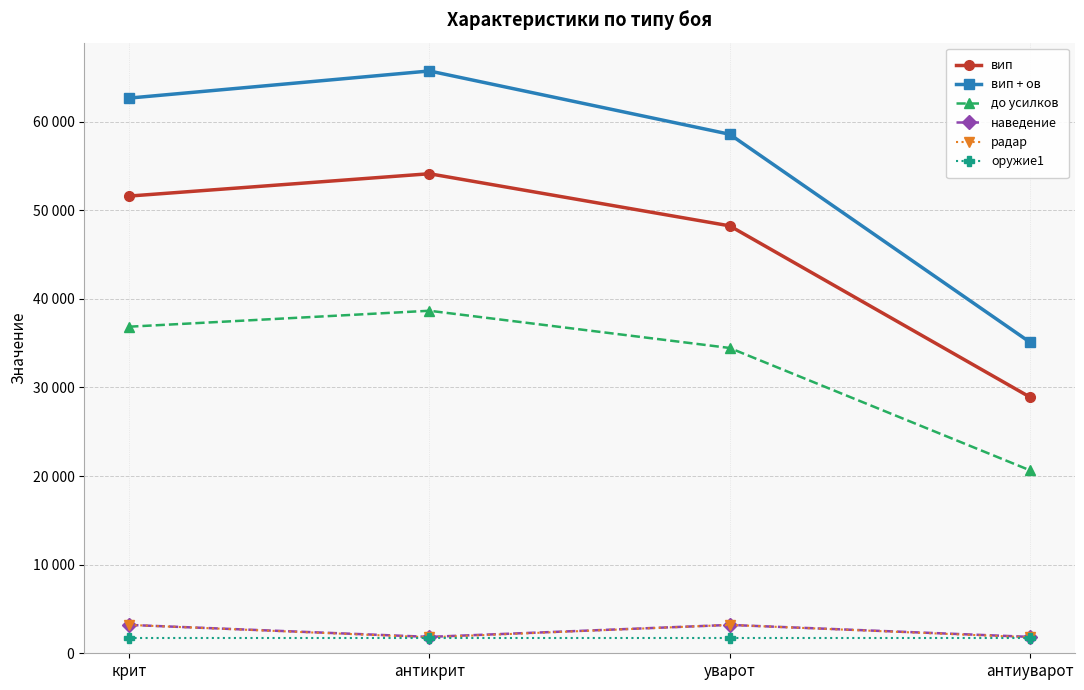

Which series has the widest spread of values?

вип + ов